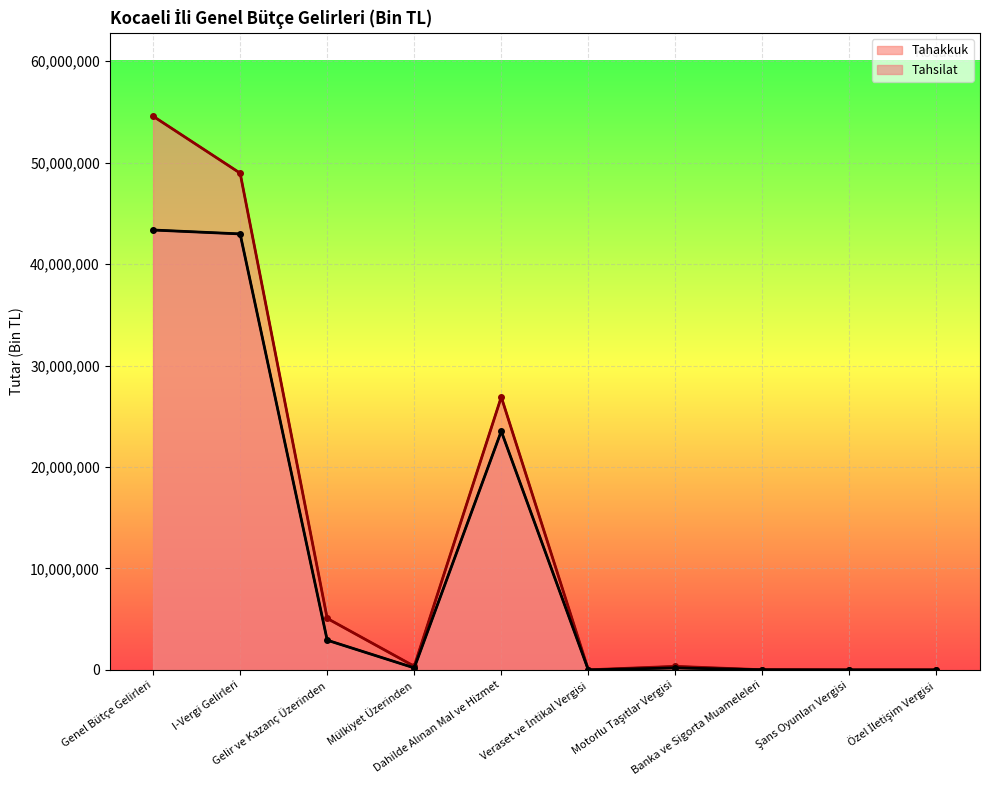

True or false: Tahakkuk and Tahsilat cross at least once.

False